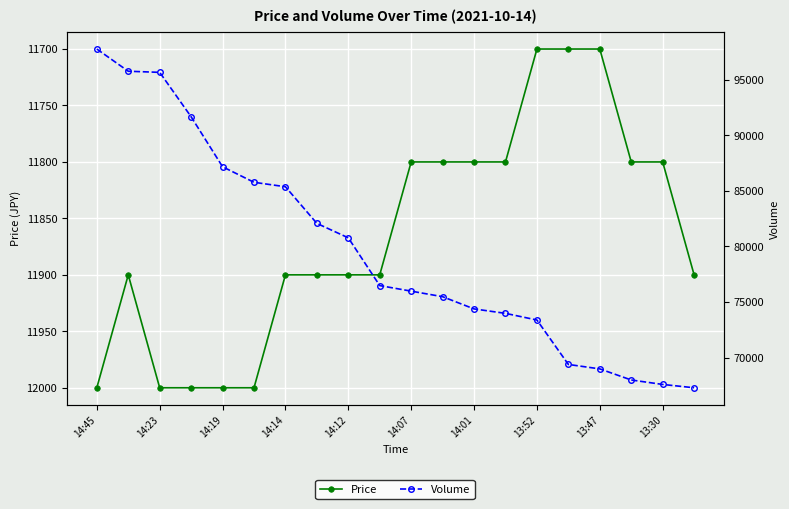

How many distinct data groups are displayed?

2